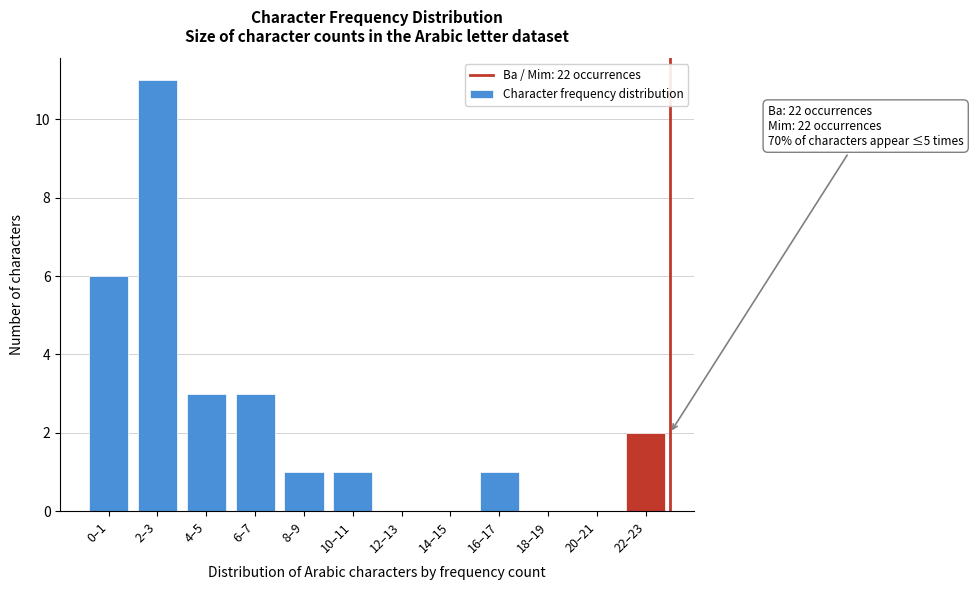

Reading left to right, what are all the values shown in this chart?

0–1=6	2–3=11	4–5=3	6–7=3	8–9=1	10–11=1	12–13=0	14–15=0	16–17=1	18–19=0	20–21=0	22–23=2